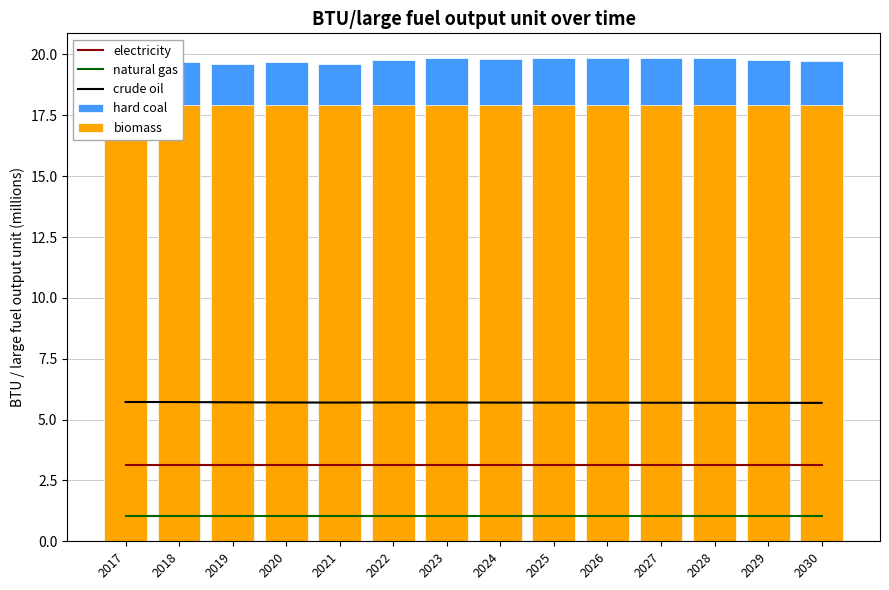

At which label is hard coal closest to 19?

2017